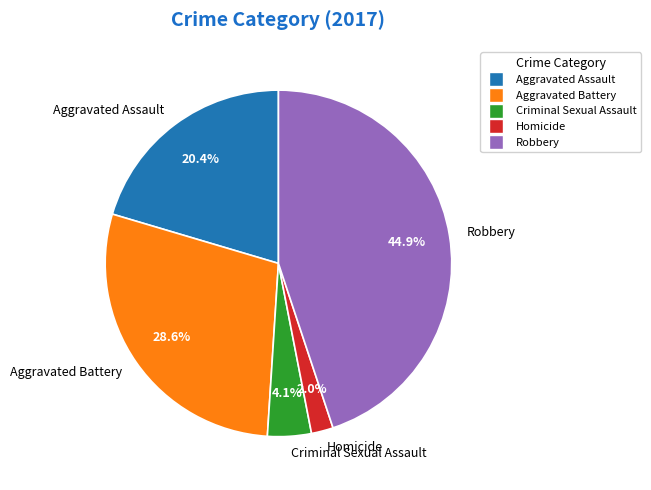

Approximately how many times larger is the value at Robbery compared to Aggravated Assault?

2.2